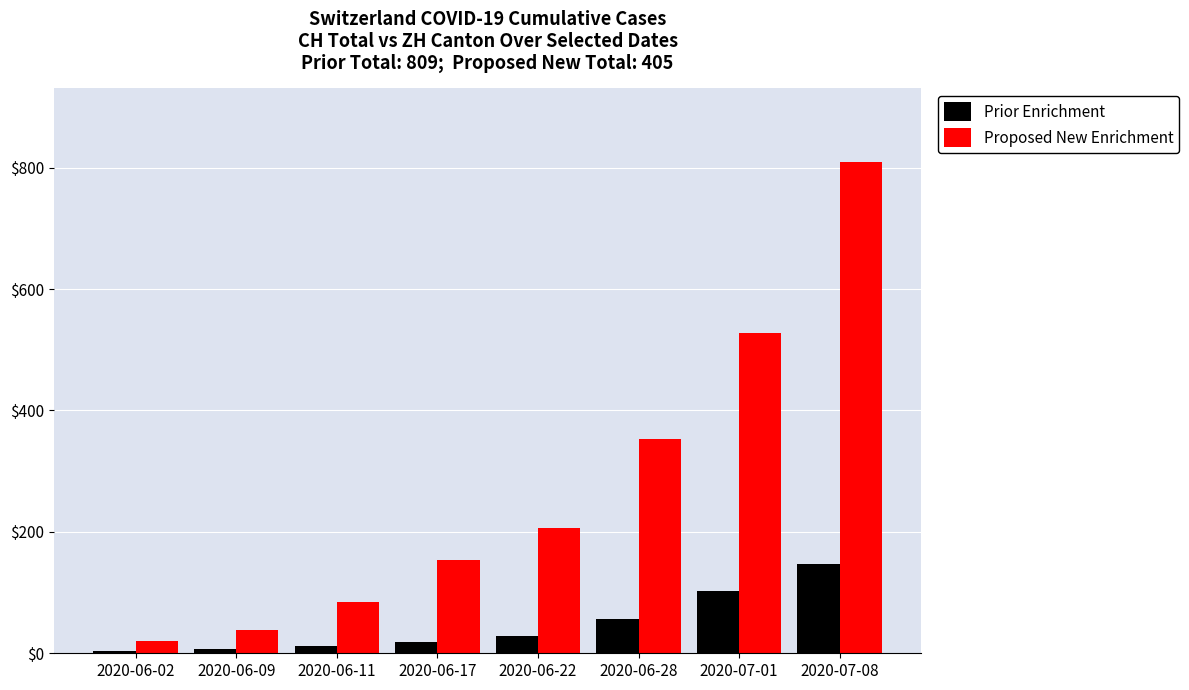

Rank the series by their average value, from lowest to highest.

Prior Enrichment, Proposed New Enrichment